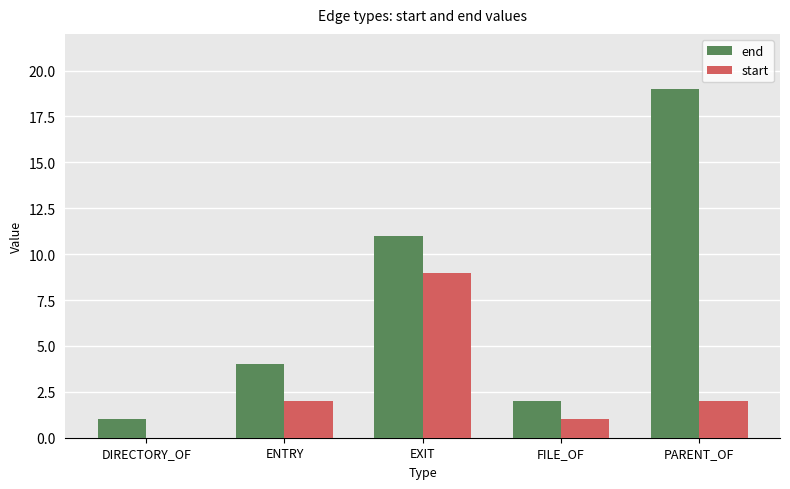

What is the maximum value shown in the chart?

19